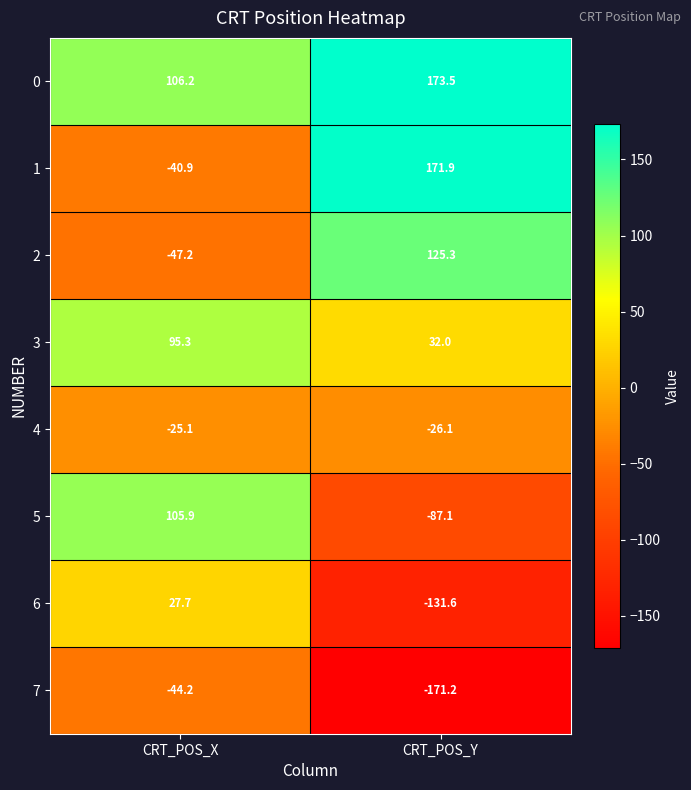

Reading right to left, transcribe all the data shown in this chart.

0: CRT_POS_Y=173.5	CRT_POS_X=106.2
1: CRT_POS_Y=171.9	CRT_POS_X=-40.9
2: CRT_POS_Y=125.3	CRT_POS_X=-47.2
3: CRT_POS_Y=32.0	CRT_POS_X=95.3
4: CRT_POS_Y=-26.1	CRT_POS_X=-25.1
5: CRT_POS_Y=-87.1	CRT_POS_X=105.9
6: CRT_POS_Y=-131.6	CRT_POS_X=27.7
7: CRT_POS_Y=-171.2	CRT_POS_X=-44.2